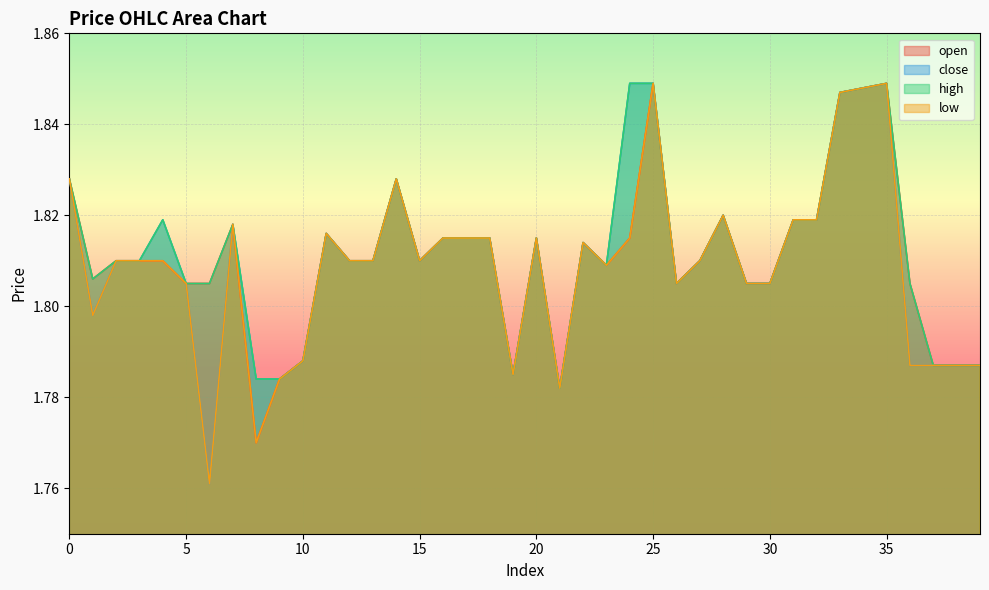

What is the value of the close point at the 1st from the left?

1.8